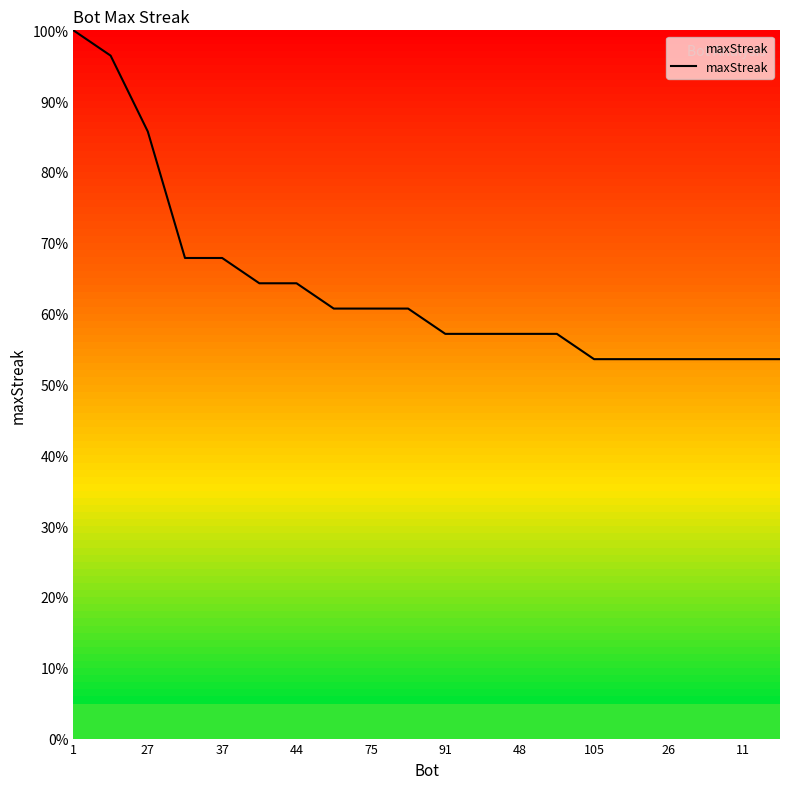

How many lines are shown in the chart?

1